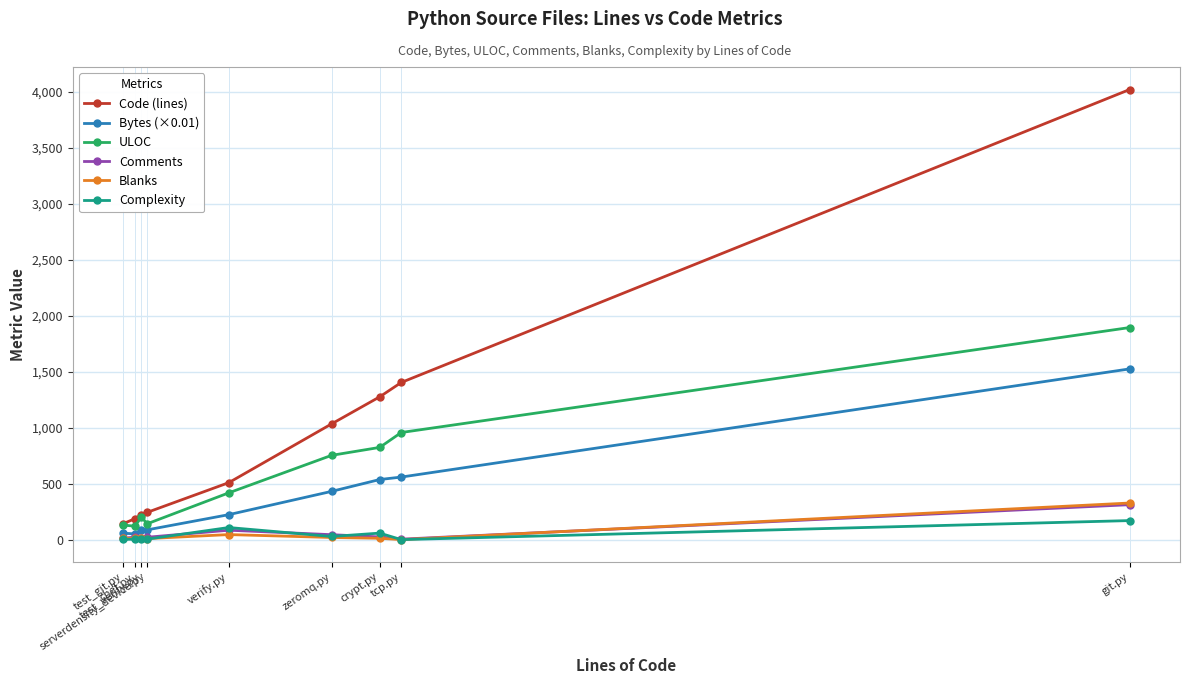

True or false: Complexity and Code (lines) cross at least once.

False